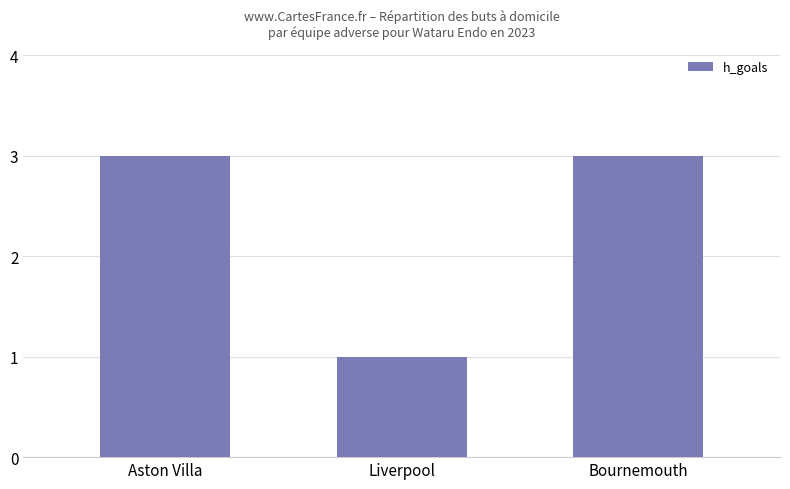

What position from the right is Liverpool?

2